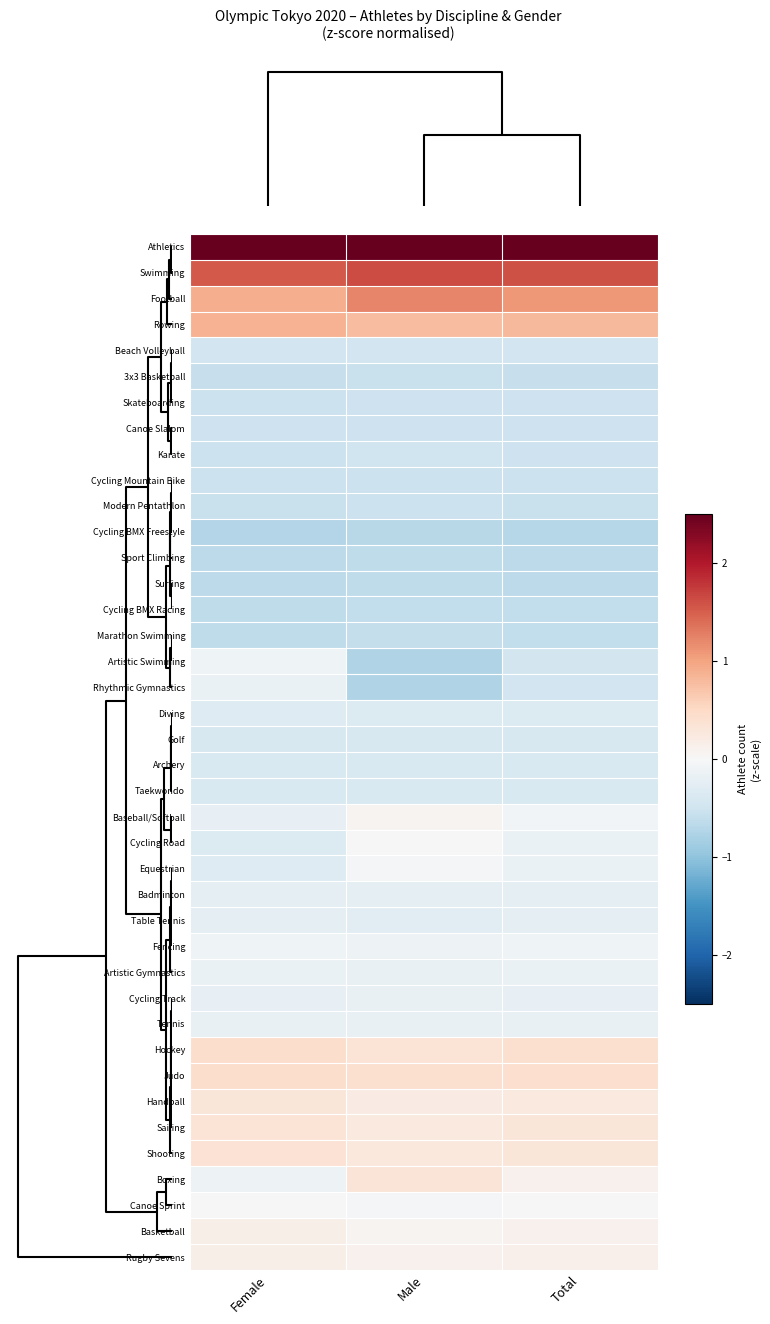

Which label corresponds to the largest value in the chart?

Female